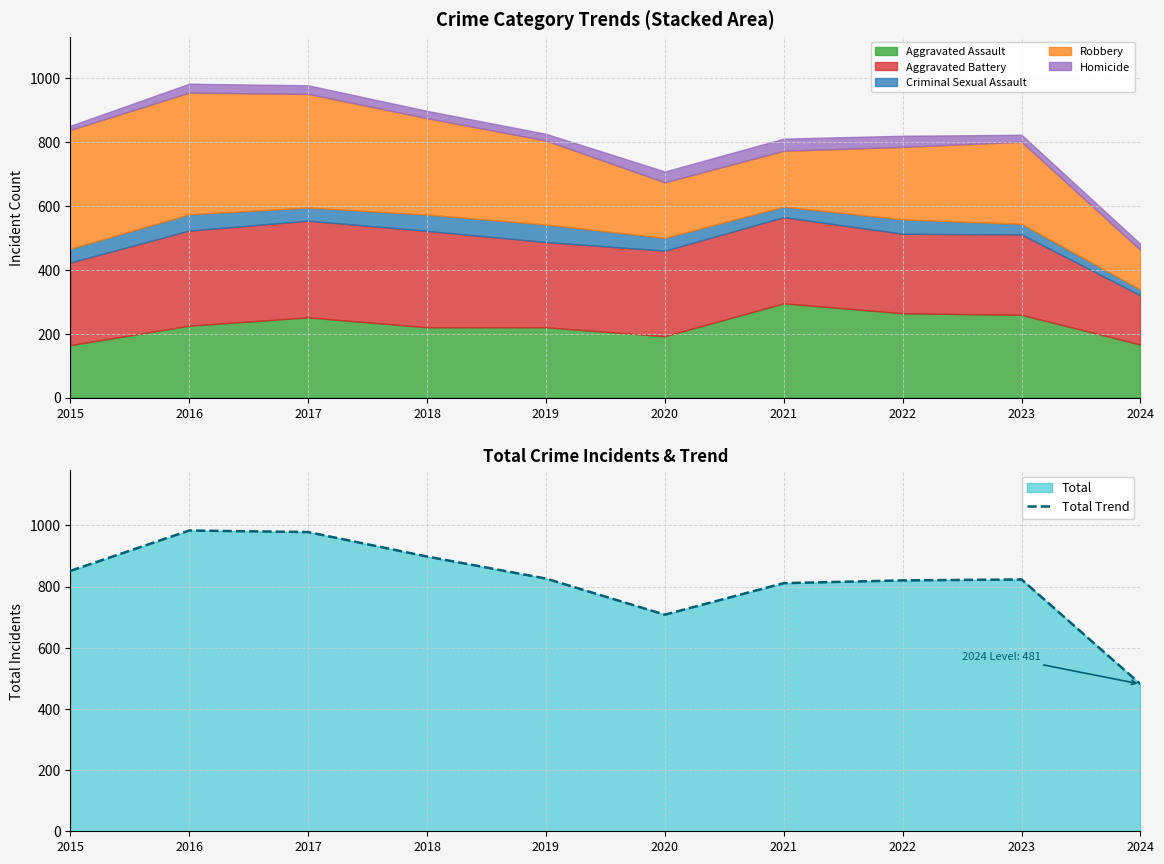

How many values are below 826?

5